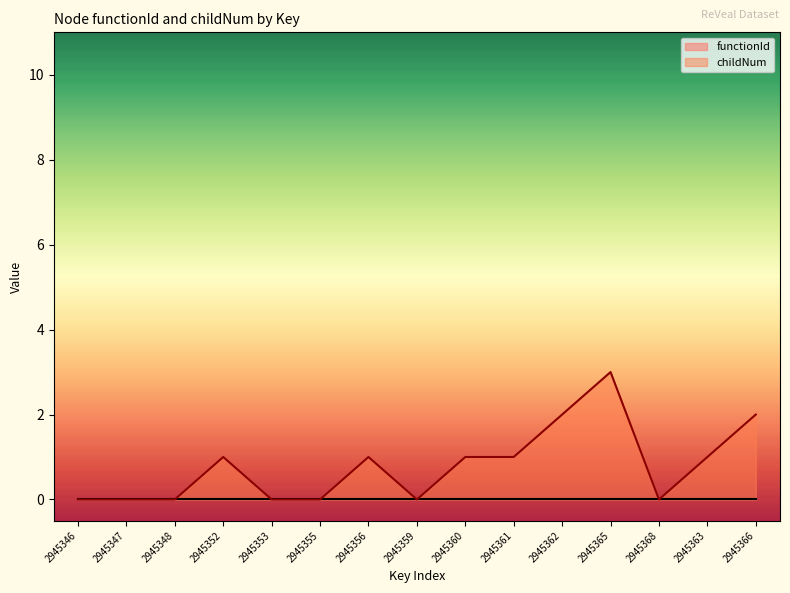

Which series has the largest total across all categories?

childNum